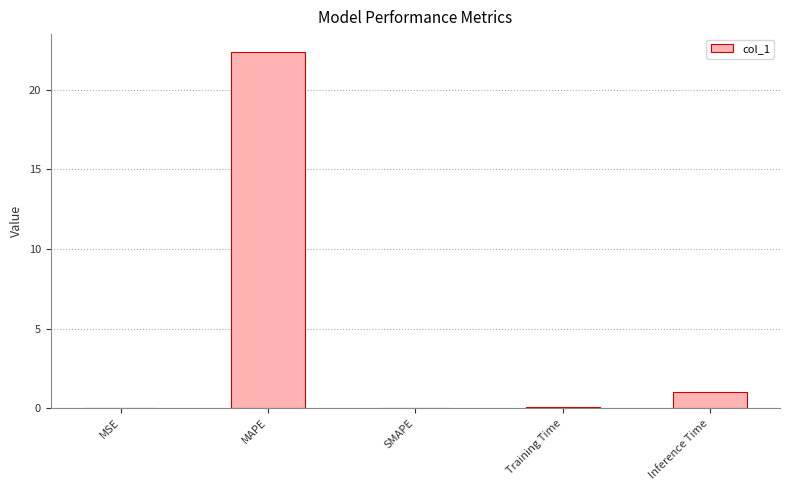

What value does the data have at Training Time?

0.1